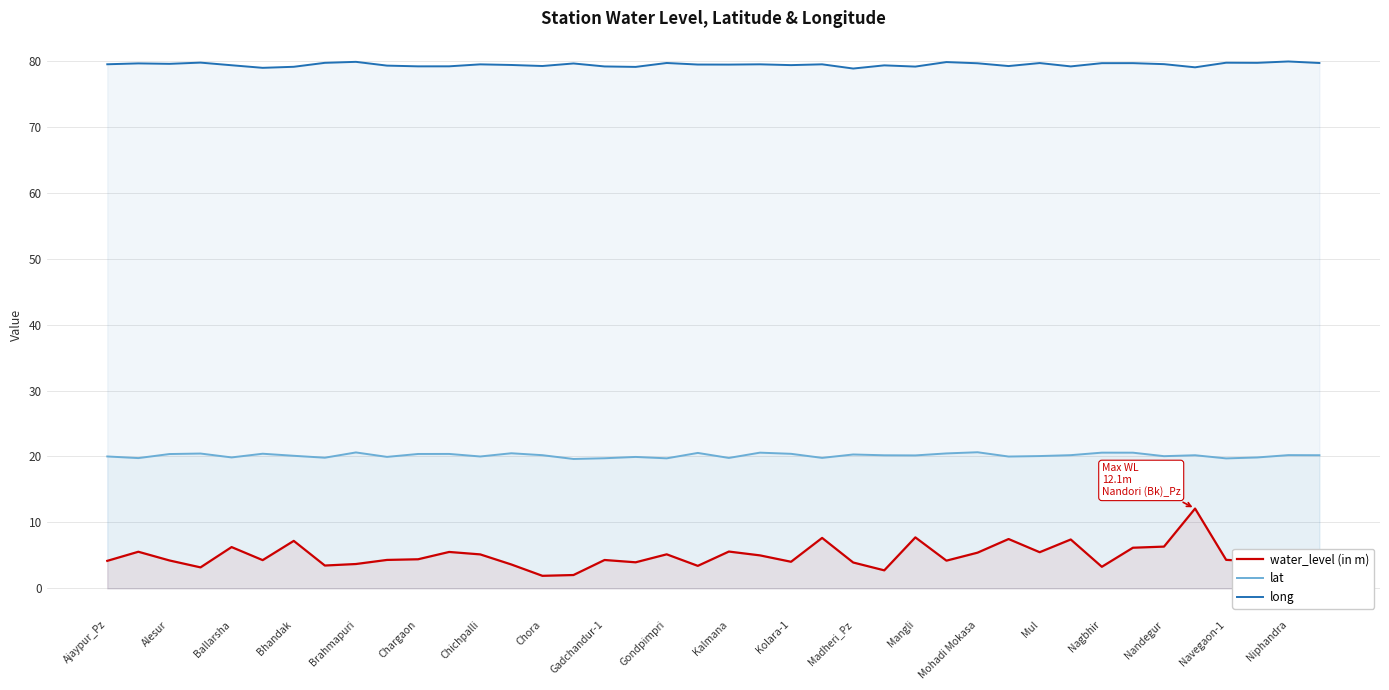

Which series has the largest total across all categories?

long